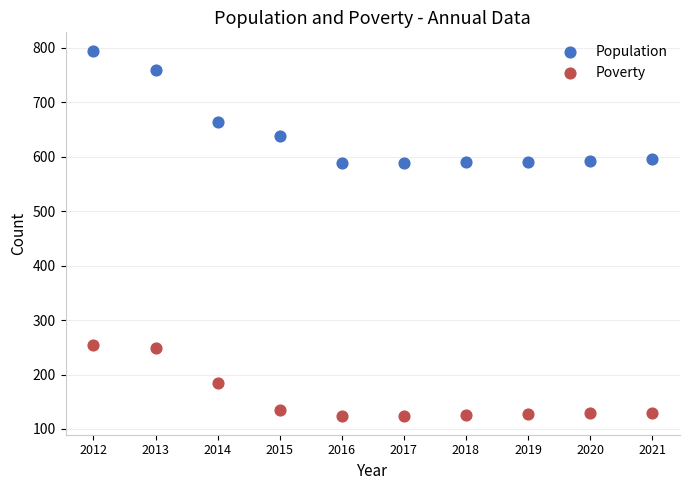

Which series reaches the maximum Y coordinate?

Population